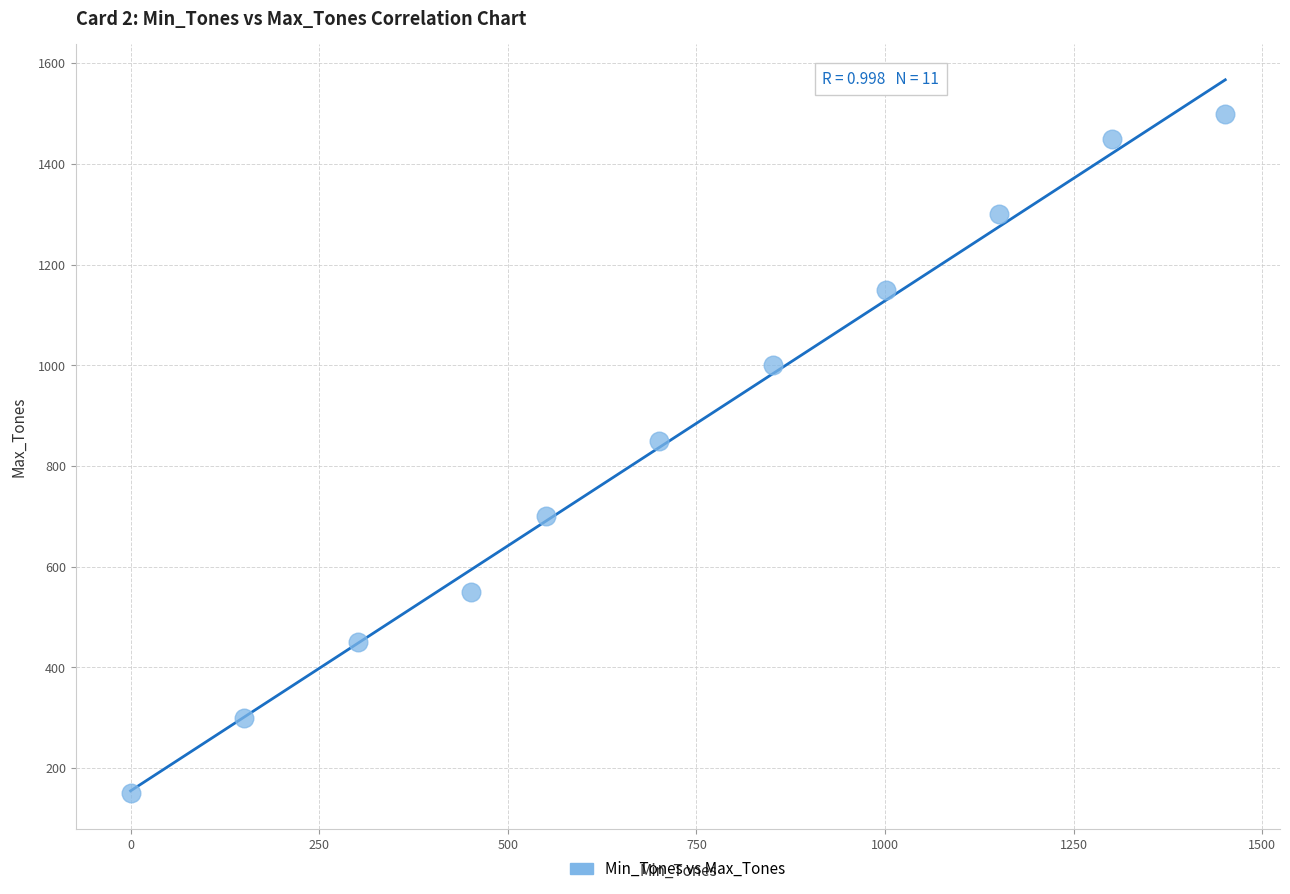

What Y value in the scatter plot is closest to 825?

850